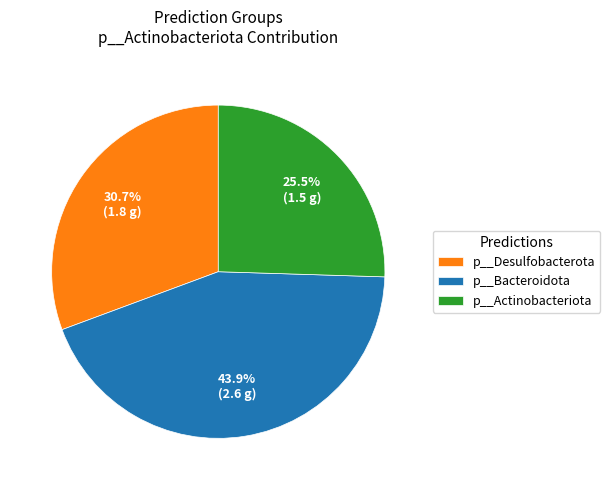

Which category has the smallest portion of the pie?

p__Actinobacteriota